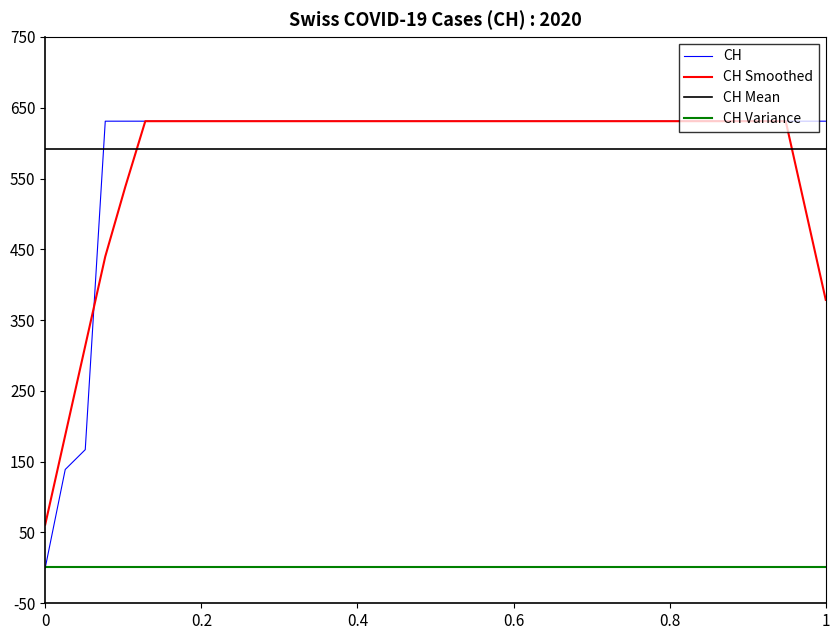

Which series has the widest spread of values?

CH